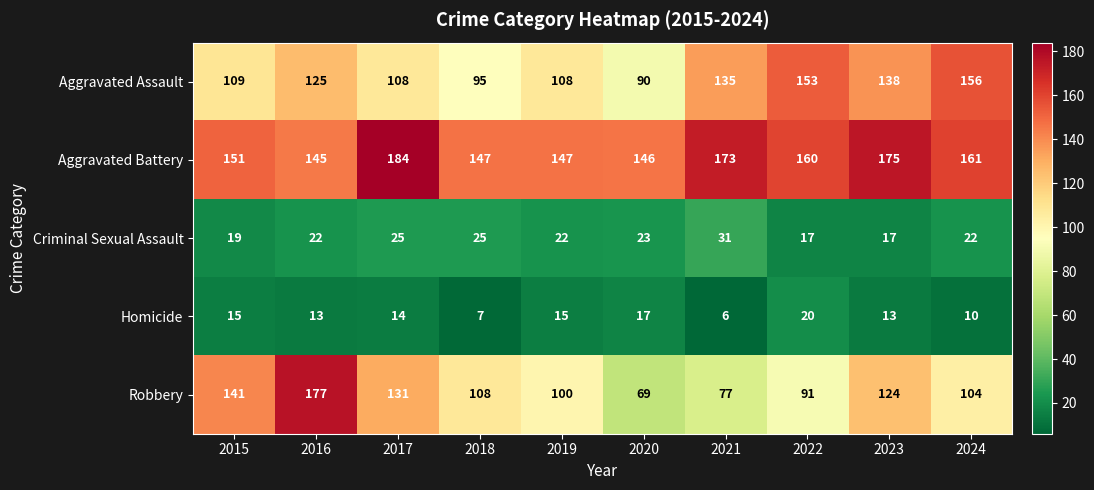

List the series in order of their peak value, lowest first.

Homicide, Criminal Sexual Assault, Aggravated Assault, Robbery, Aggravated Battery